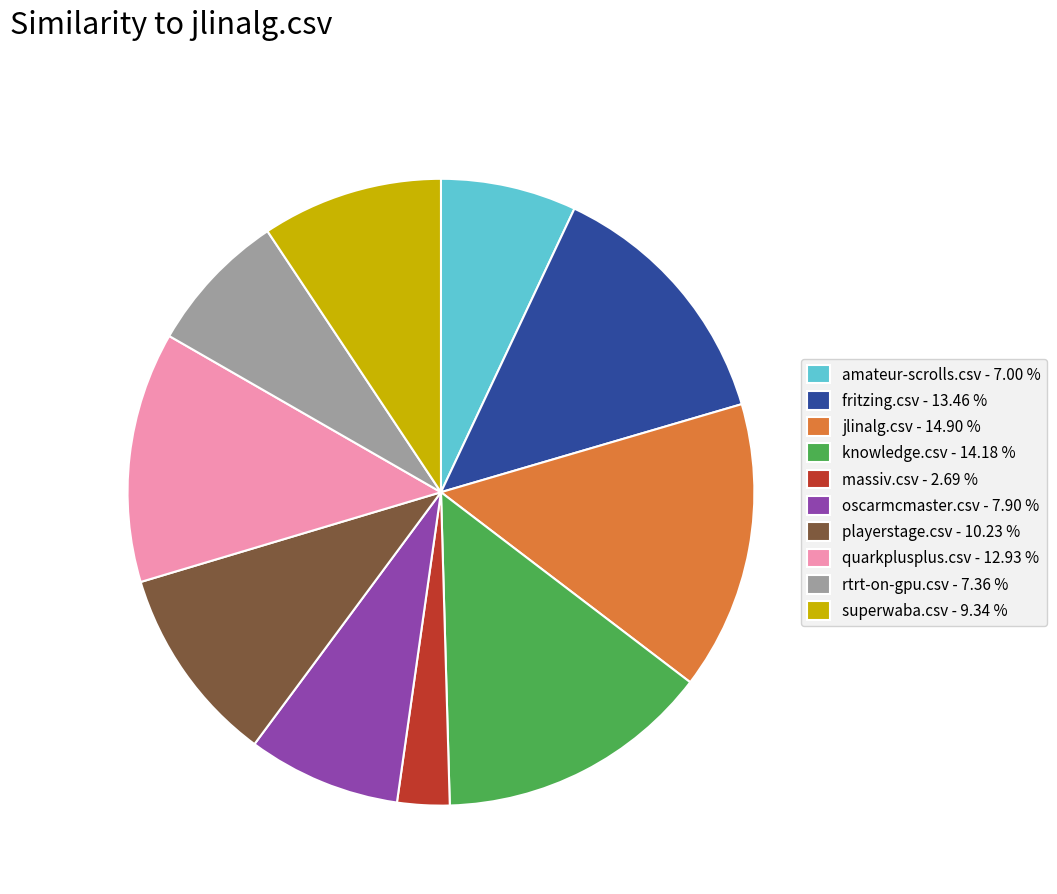

Do oscarmcmaster.csv and jlinalg.csv together represent more than half of the pie?

No